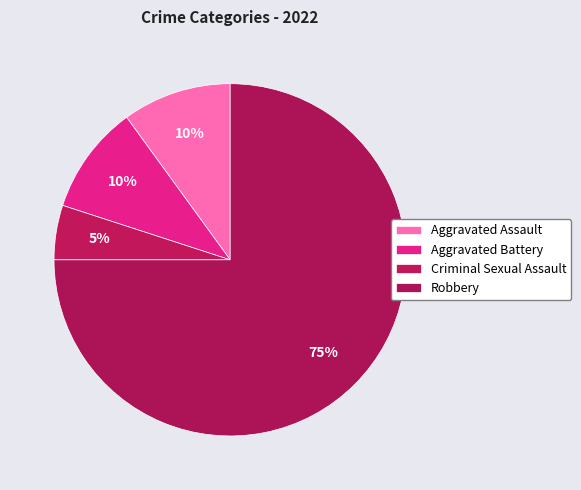

Count the number of slices in the pie.

4